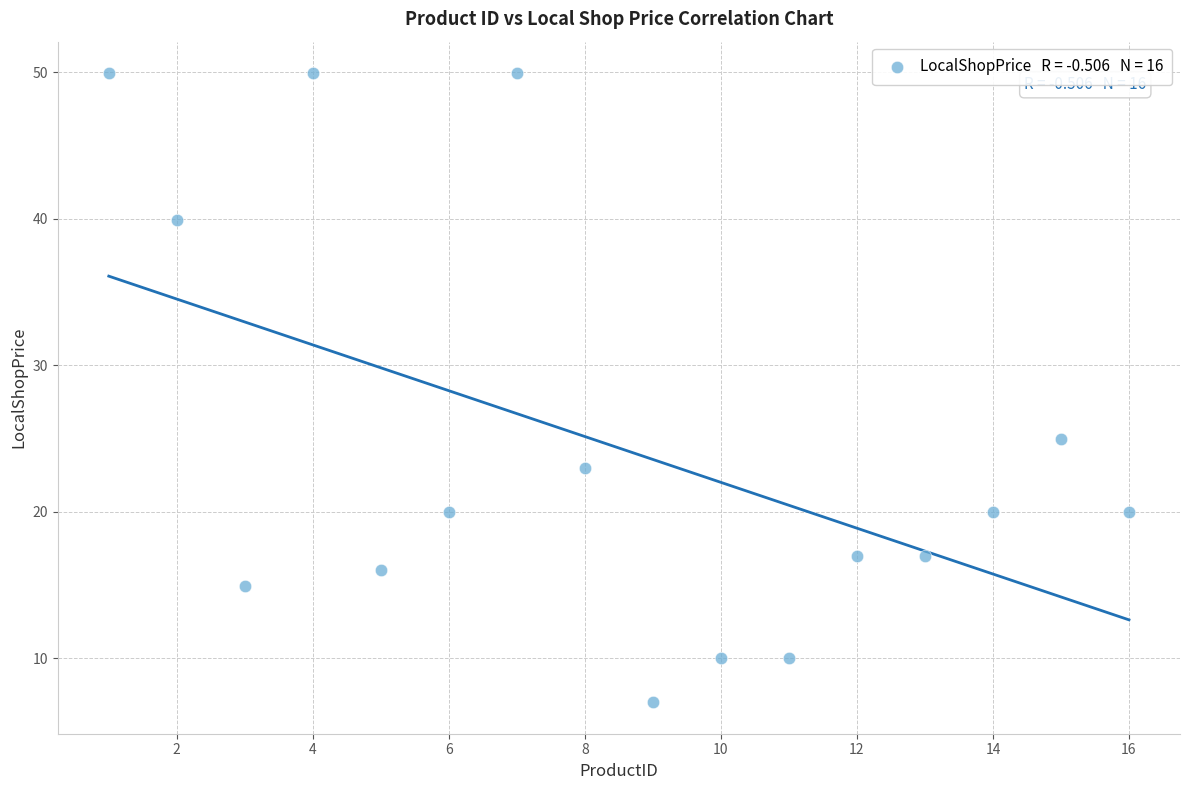

What is the range of Y values (max minus min)?

43.0